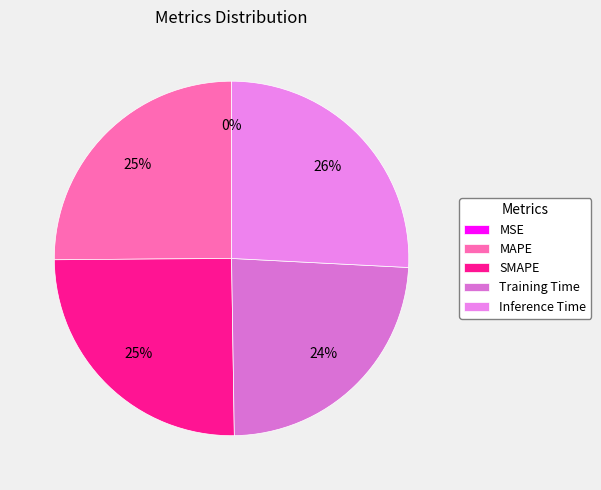

Is there a majority slice in this chart?

No